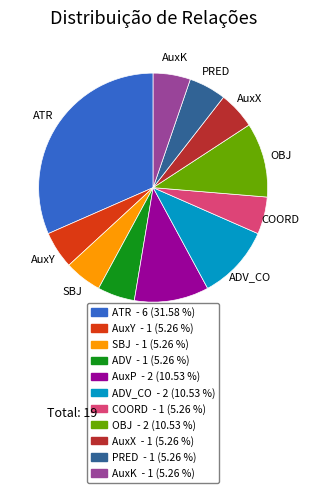

Is there a majority slice in this chart?

No